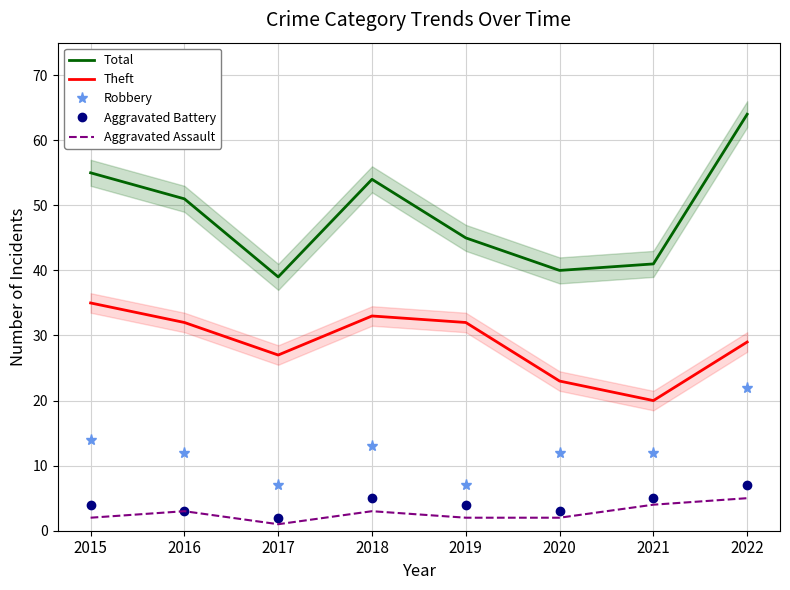

What is the value of the Aggravated Battery point at the 8th from the left?

7